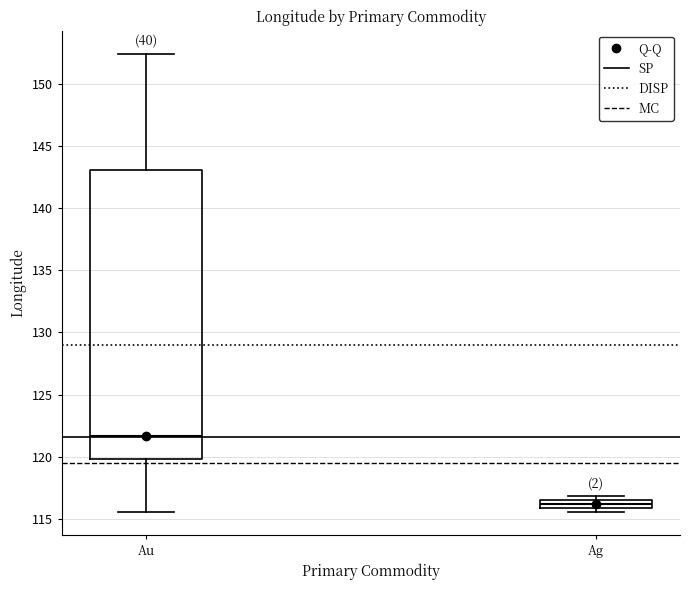

Where is the lower edge of the box for Ag on the y-axis? The values are not printed on the chart, so give them approximately, as read against the axis.

116.0